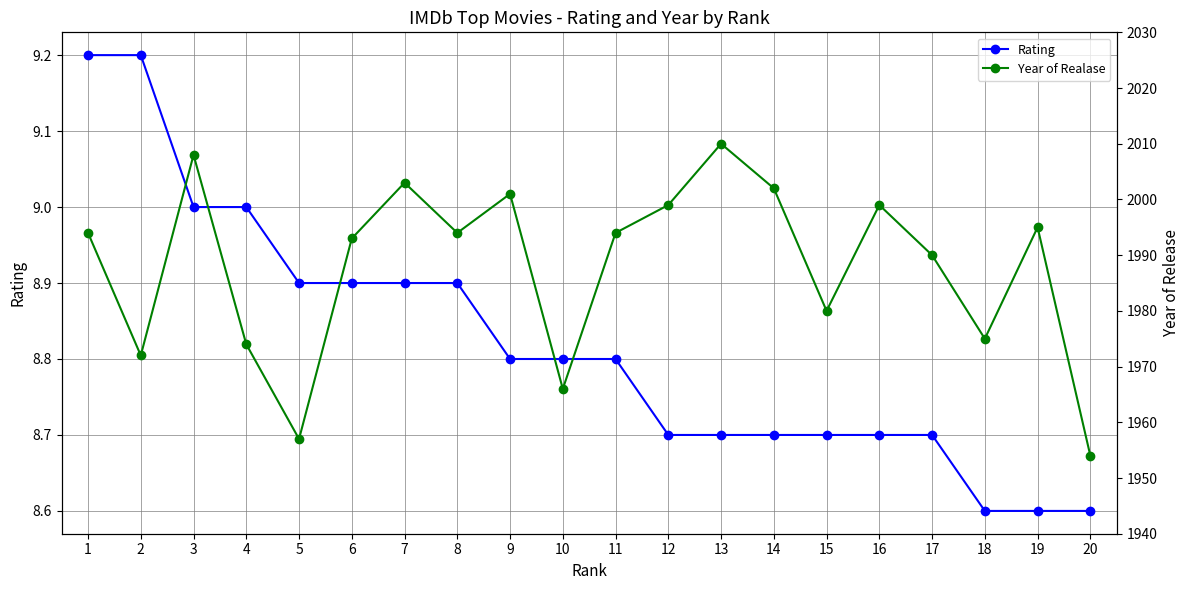

What is the difference between the maximum and second lowest values in the Rating series?

0.6